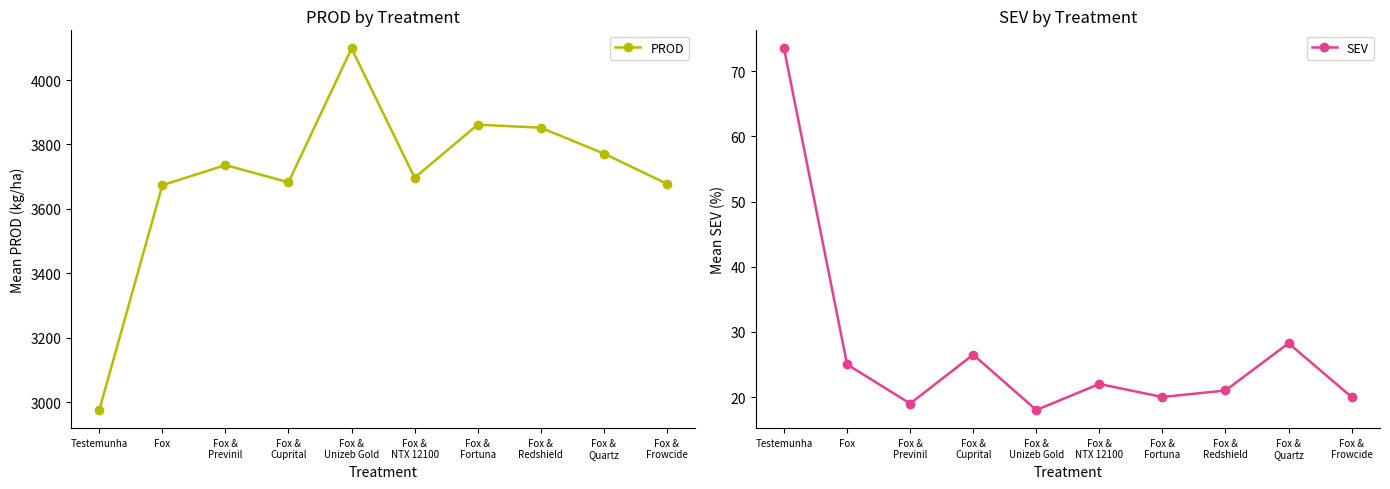

Which series has the largest range (max minus min)?

PROD